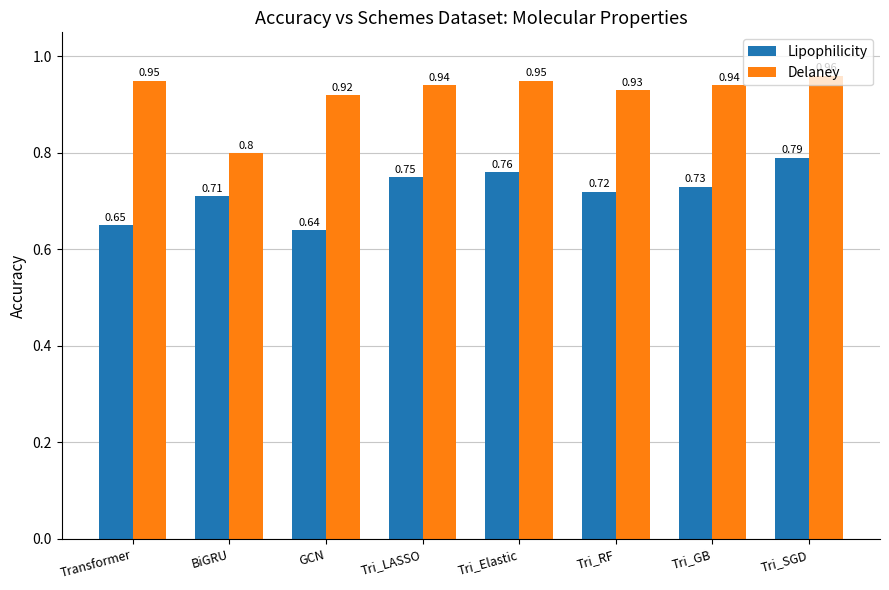

What is the label of the 4th bar from the right?

Tri_Elastic